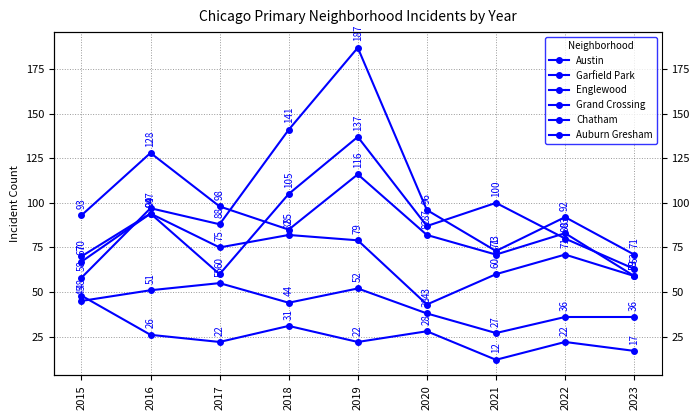

Reading left to right, extract all data points from this chart.

Austin: 2015=67	2016=94	2017=60	2018=105	2019=137	2020=87	2021=100	2022=80	2023=63
Garfield Park: 2015=58	2016=97	2017=88	2018=141	2019=187	2020=96	2021=73	2022=92	2023=71
Englewood: 2015=93	2016=128	2017=98	2018=85	2019=116	2020=82	2021=71	2022=83	2023=59
Grand Crossing: 2015=70	2016=94	2017=75	2018=82	2019=79	2020=43	2021=60	2022=71	2023=59
Chatham: 2015=45	2016=51	2017=55	2018=44	2019=52	2020=38	2021=27	2022=36	2023=36
Auburn Gresham: 2015=48	2016=26	2017=22	2018=31	2019=22	2020=28	2021=12	2022=22	2023=17